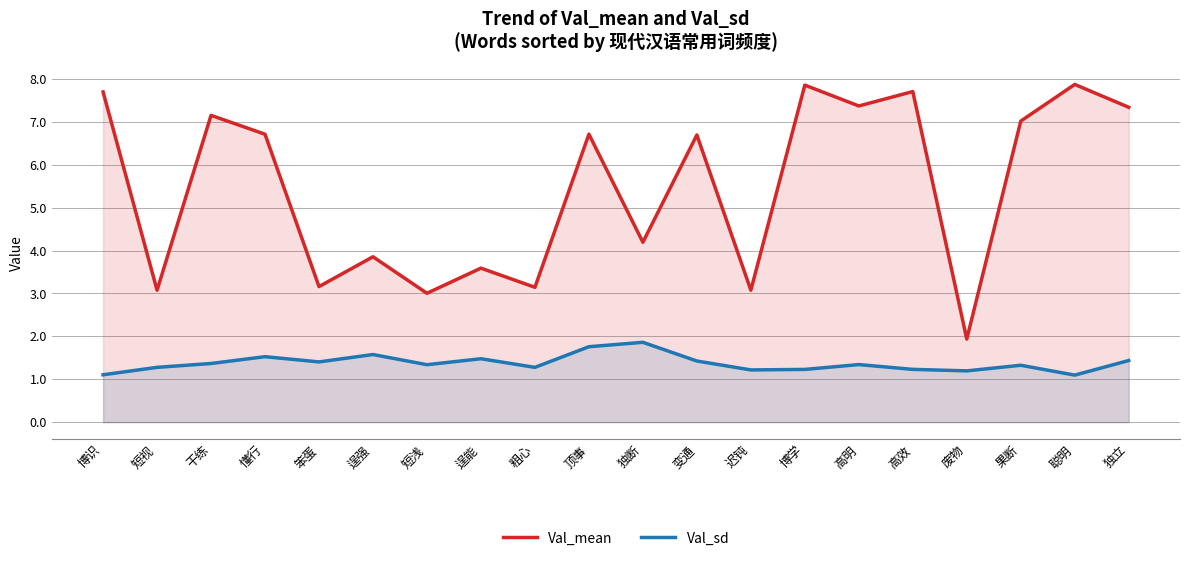

Which series has the widest spread of values?

Val_mean